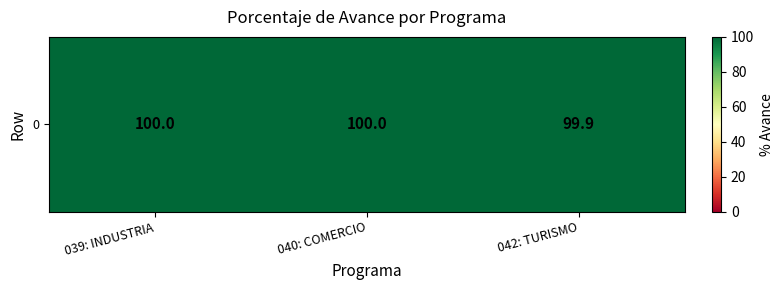

What is the average value?

100.0